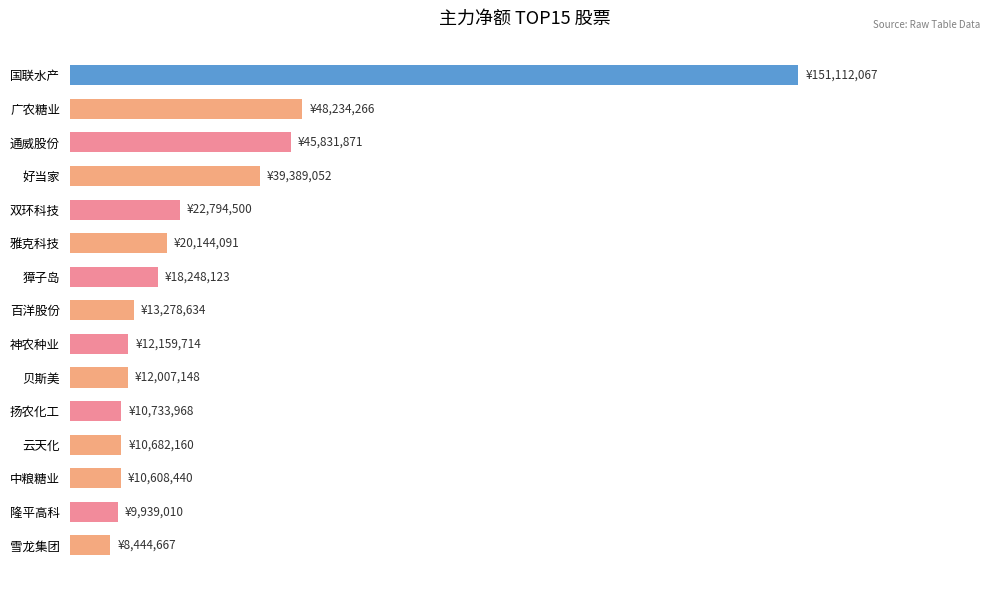

Does the chart contain any negative values?

No